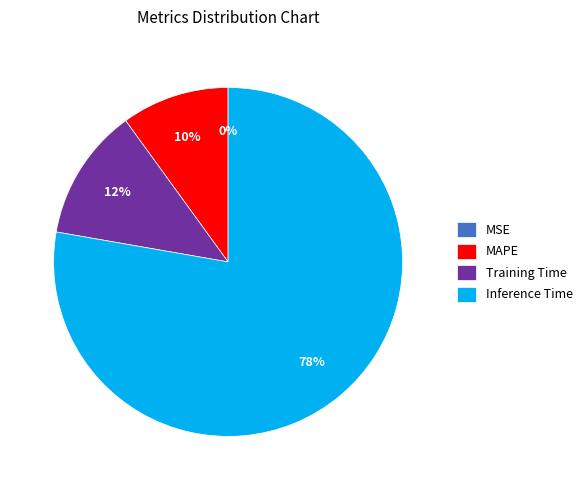

What is the largest slice in the pie chart?

Inference Time